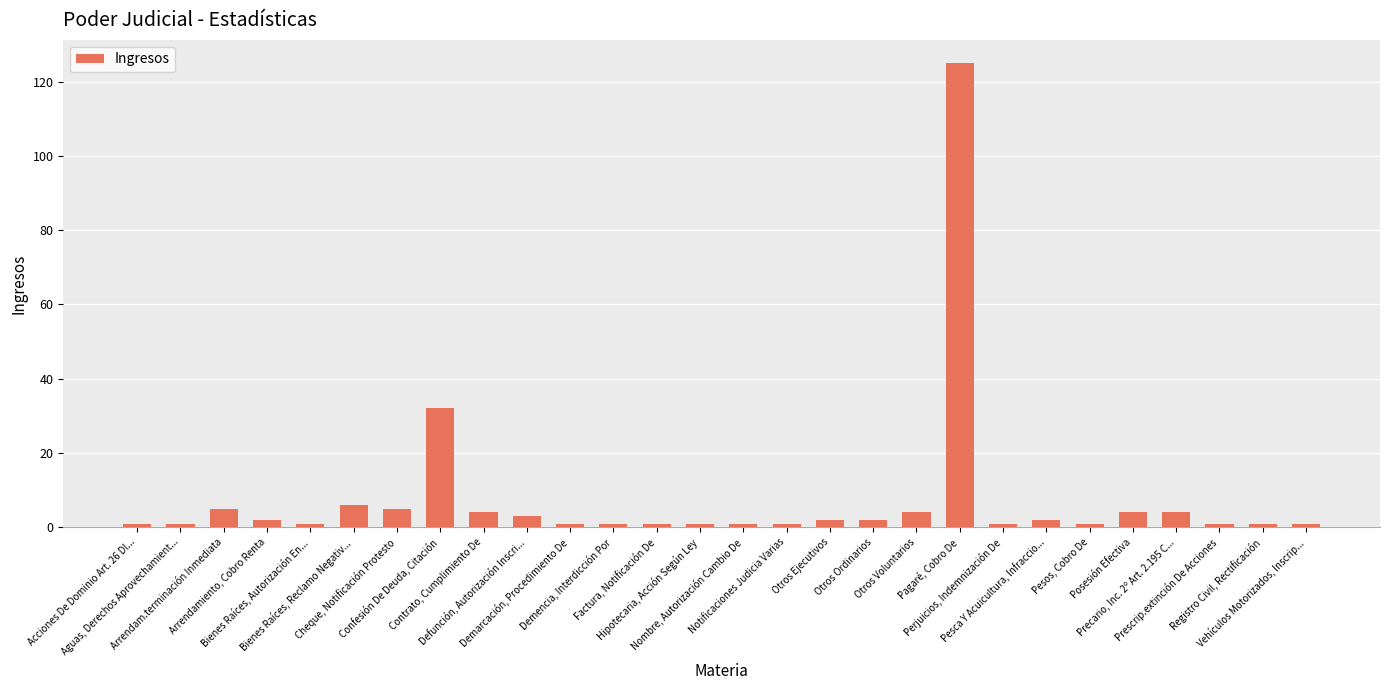

What is the label of the 17th bar from the right?

Demencia, Interdicción Por